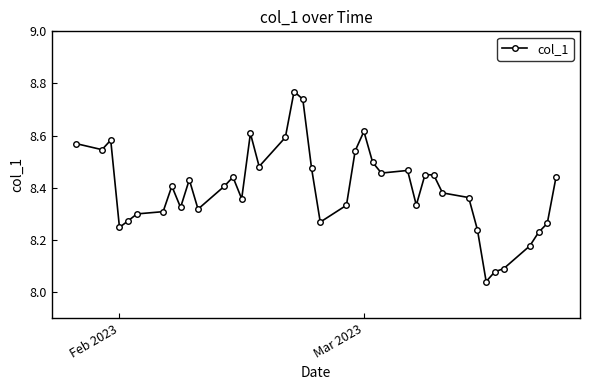

True or false: there are more than 0 points higher than both neighbors.

True